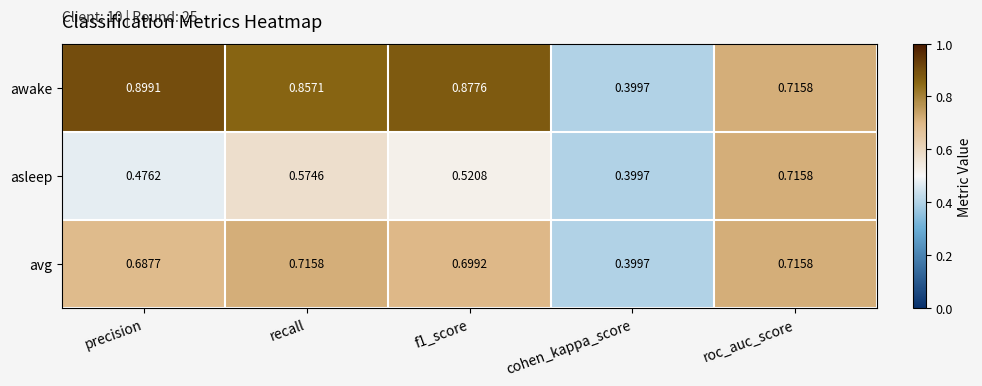

Which series has the largest total across all categories?

awake